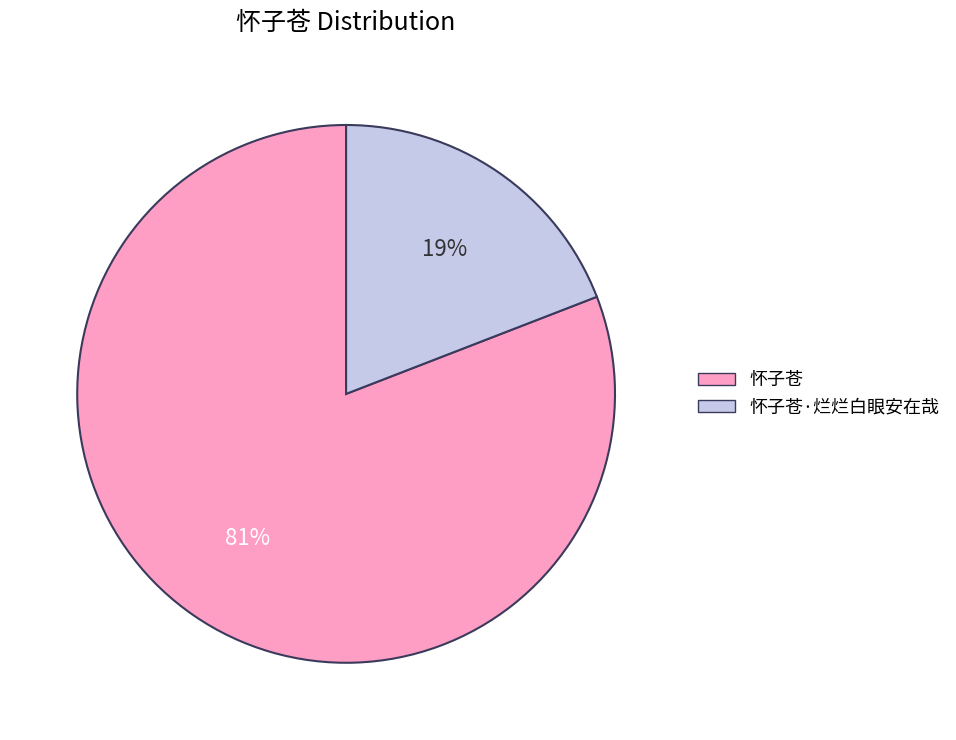

Do 怀子苍 and 怀子苍·烂烂白眼安在哉 together represent more than half of the pie?

Yes